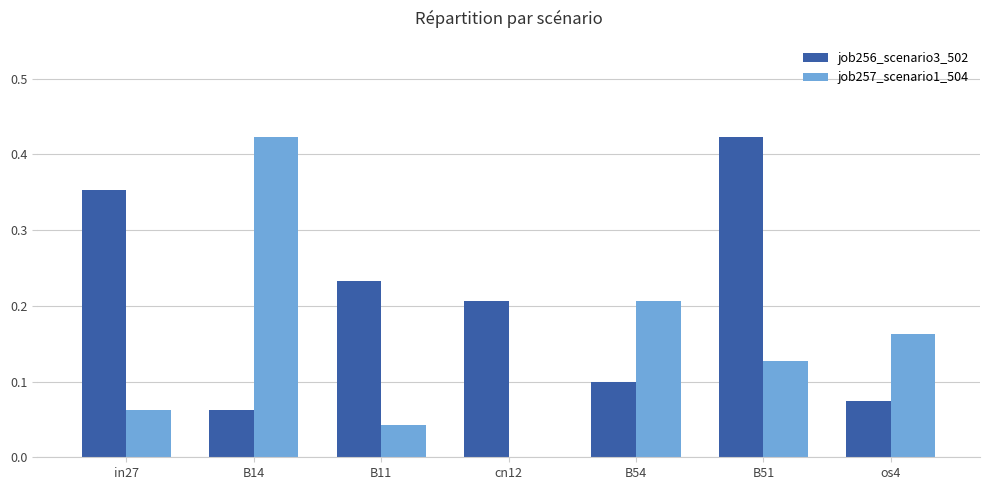

Is it true that job256_scenario3_502 equals 0.0 at os4?

False